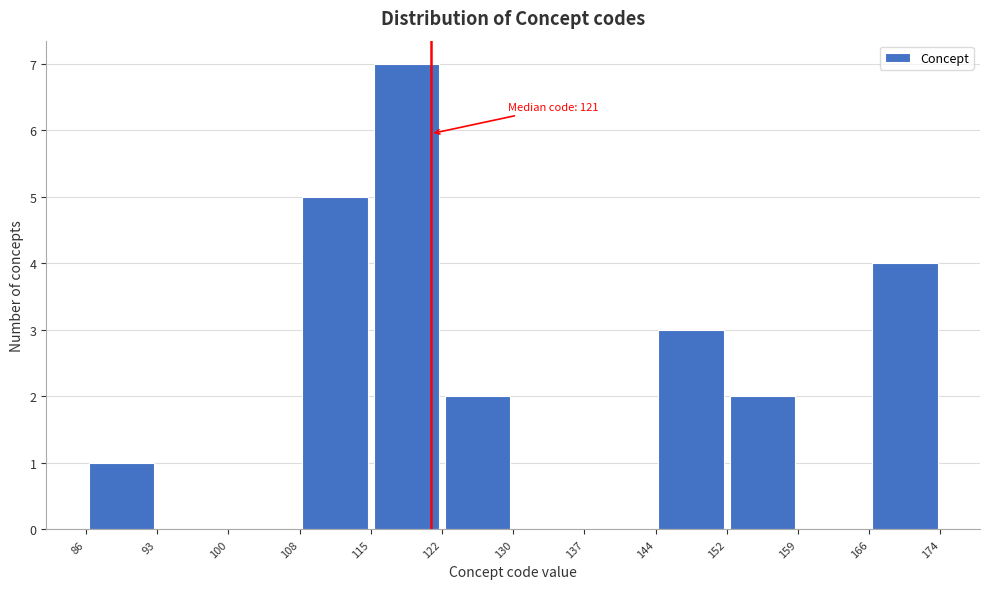

Which range on the x-axis has the tallest bar?

115 to 122